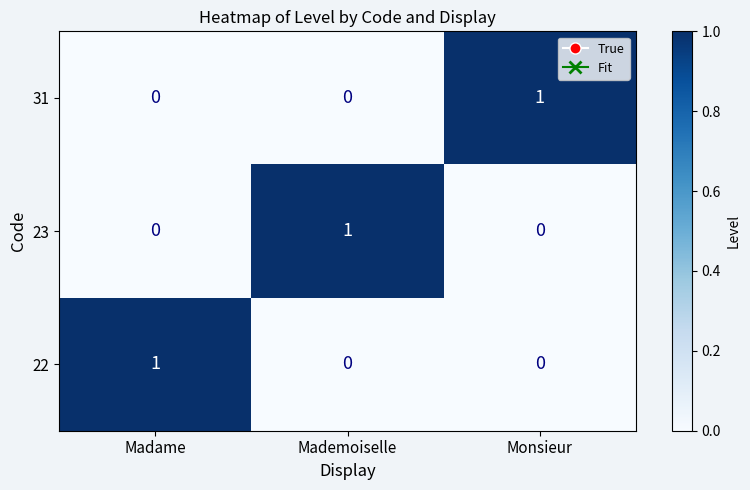

At how many categories does at least one series exceed 0?

3